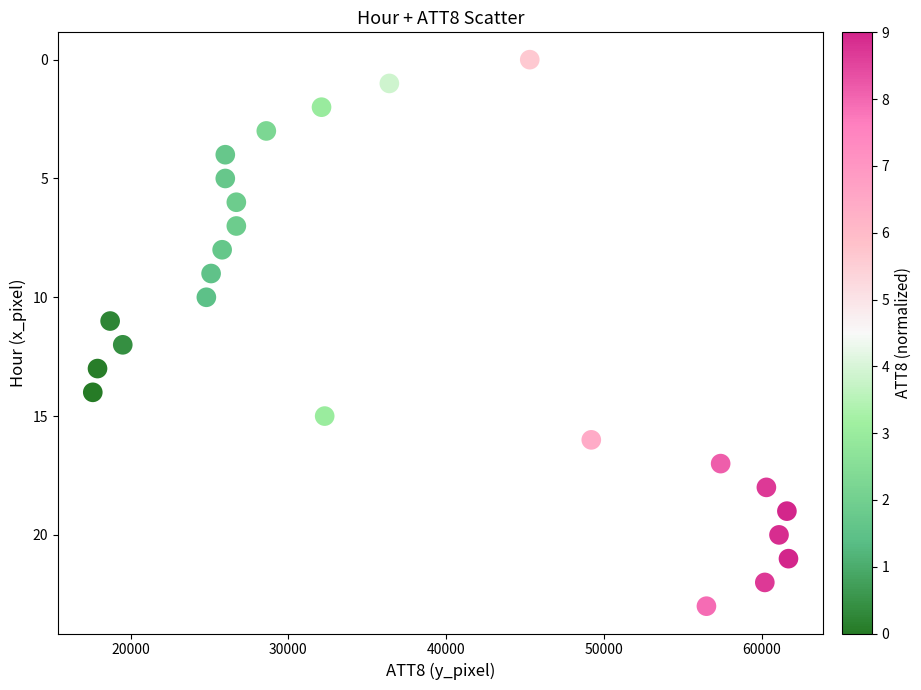

What is the range of Y values (max minus min)?

23